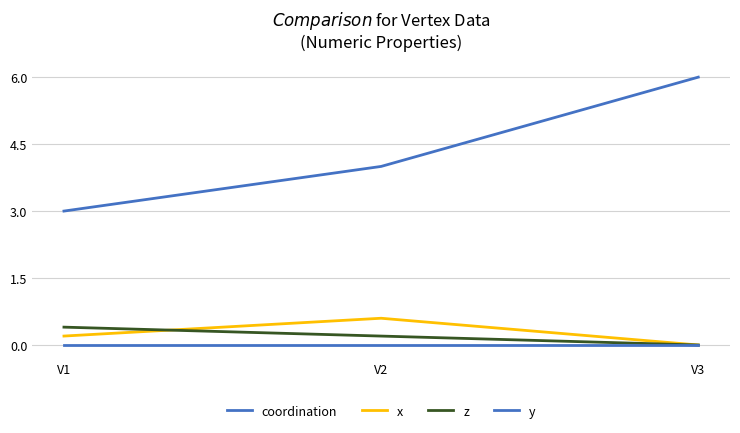

Does the chart have visible grid lines?

Yes